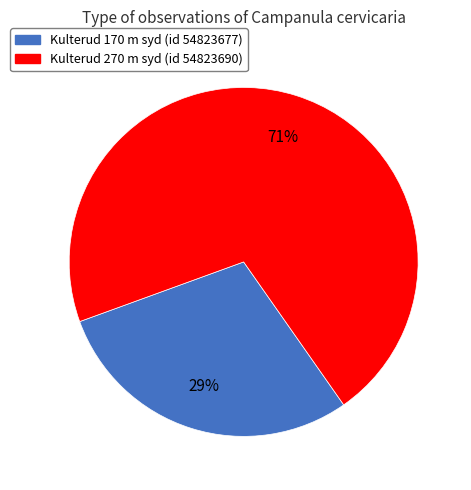

To the nearest percent, what is the average slice percentage?

50%